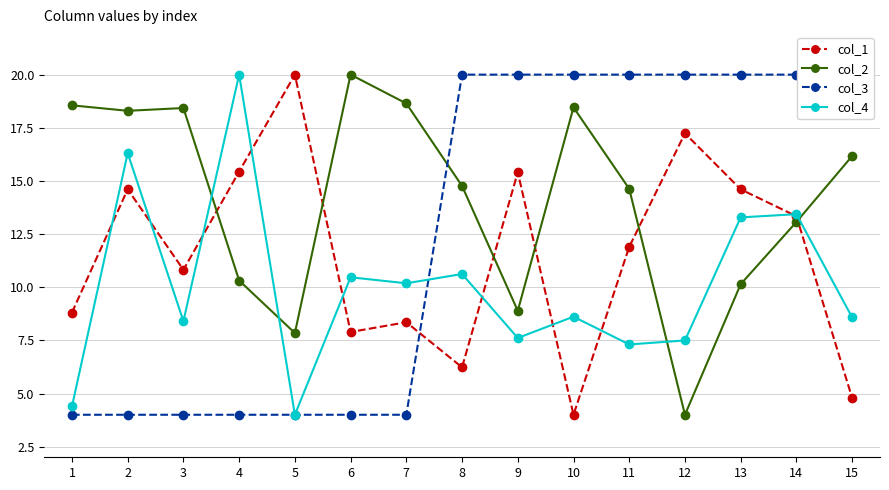

What is the sum of all col_3 values?

188.0